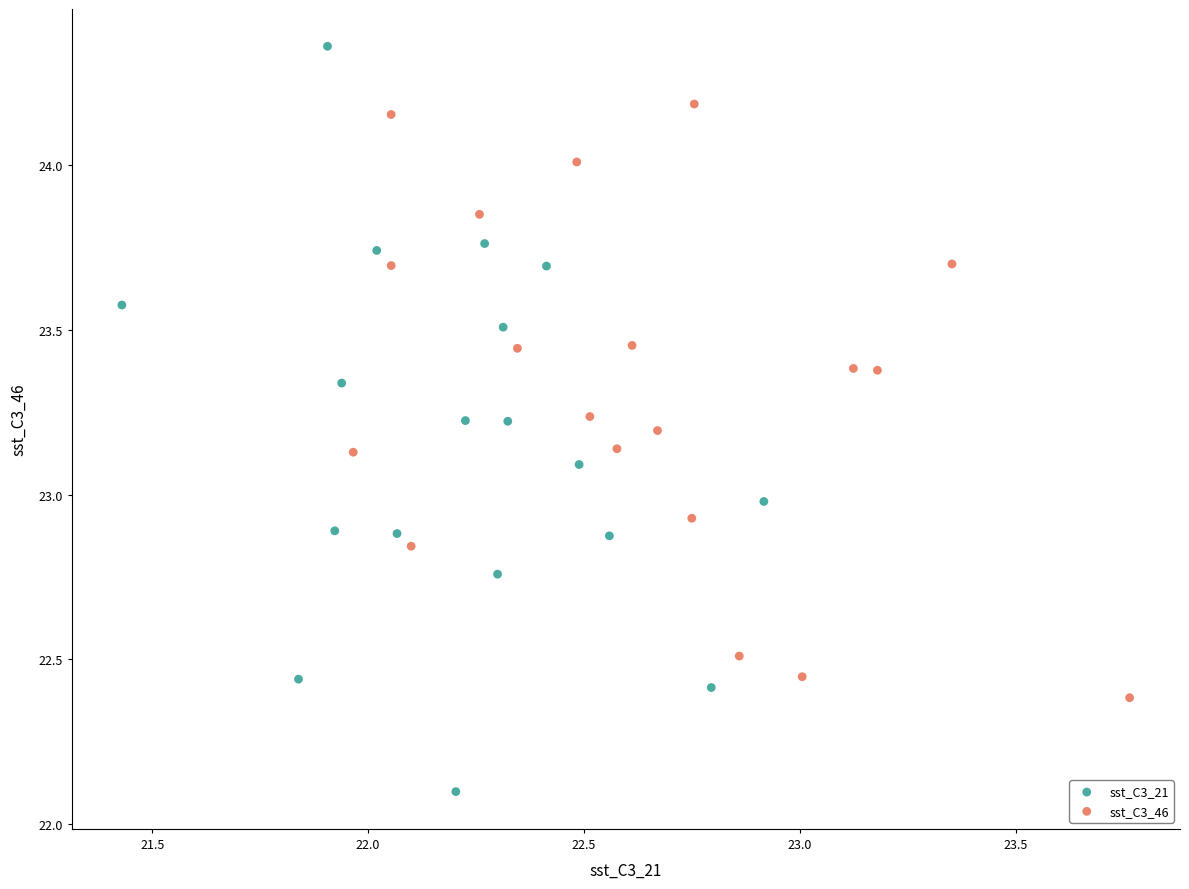

Which series contains the highest Y value?

sst_C3_21